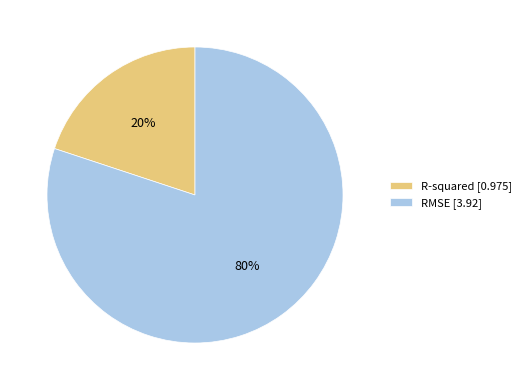

To the nearest percent, what is the difference between the largest and smallest slice percentages?

60%